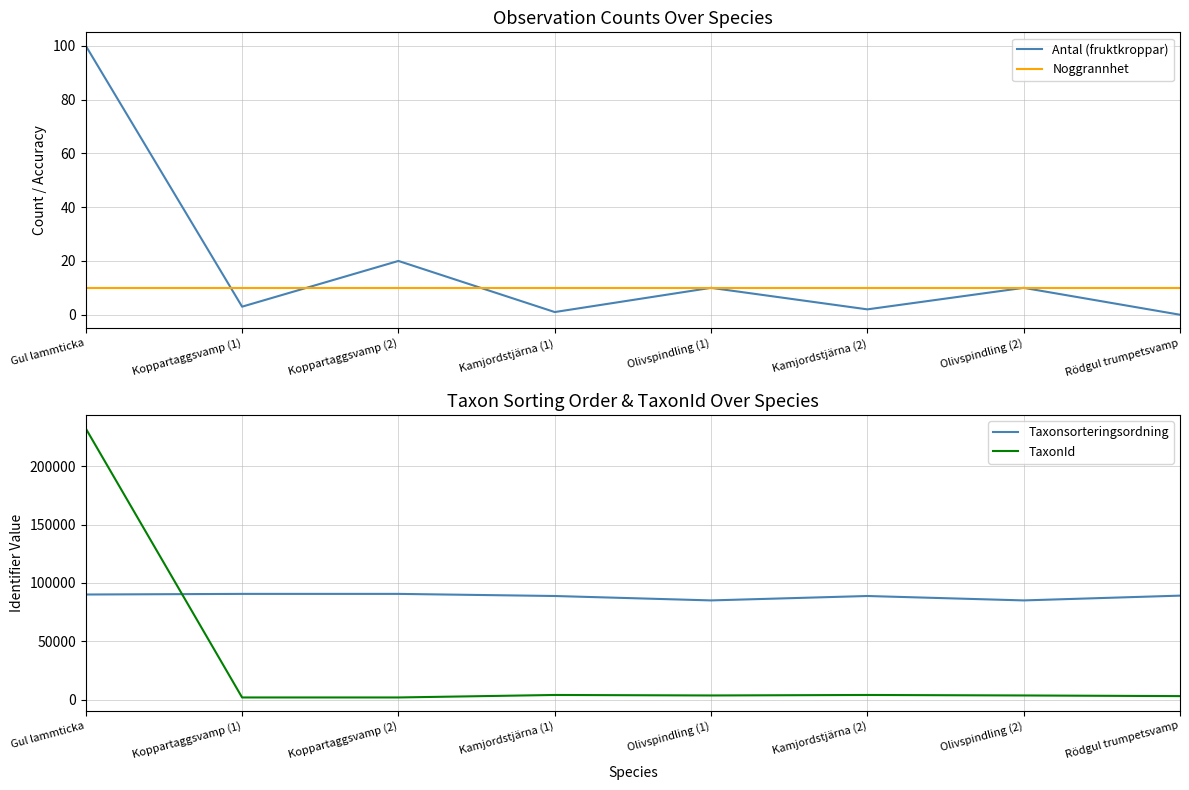

Does the chart have visible grid lines?

Yes